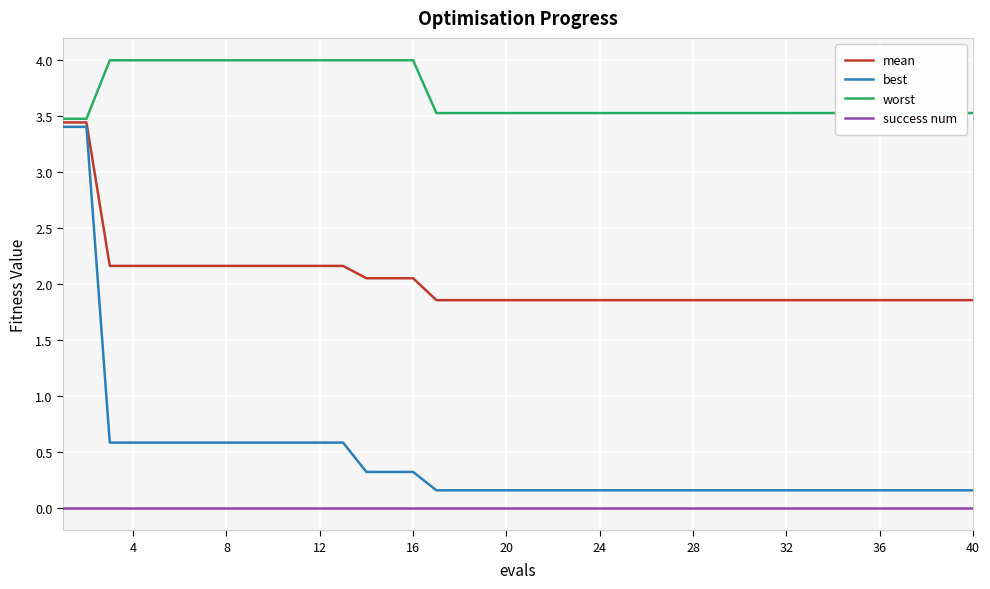

Which series has the largest range (max minus min)?

best